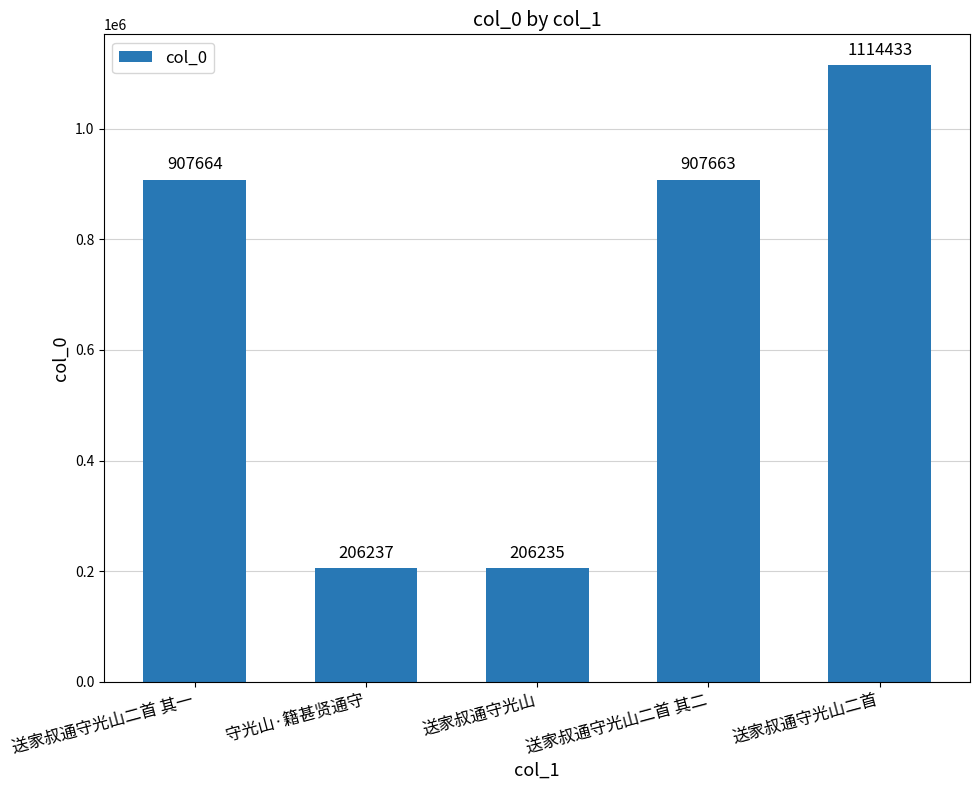

What position from the left is 送家叔通守光山二首 其一?

1